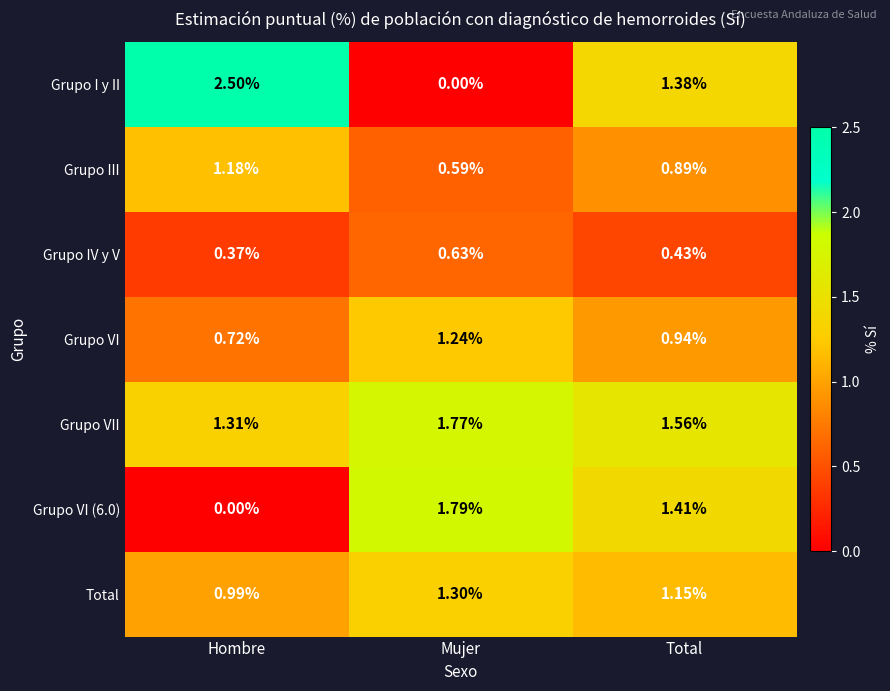

At which category is the sum across all series the highest?

Total